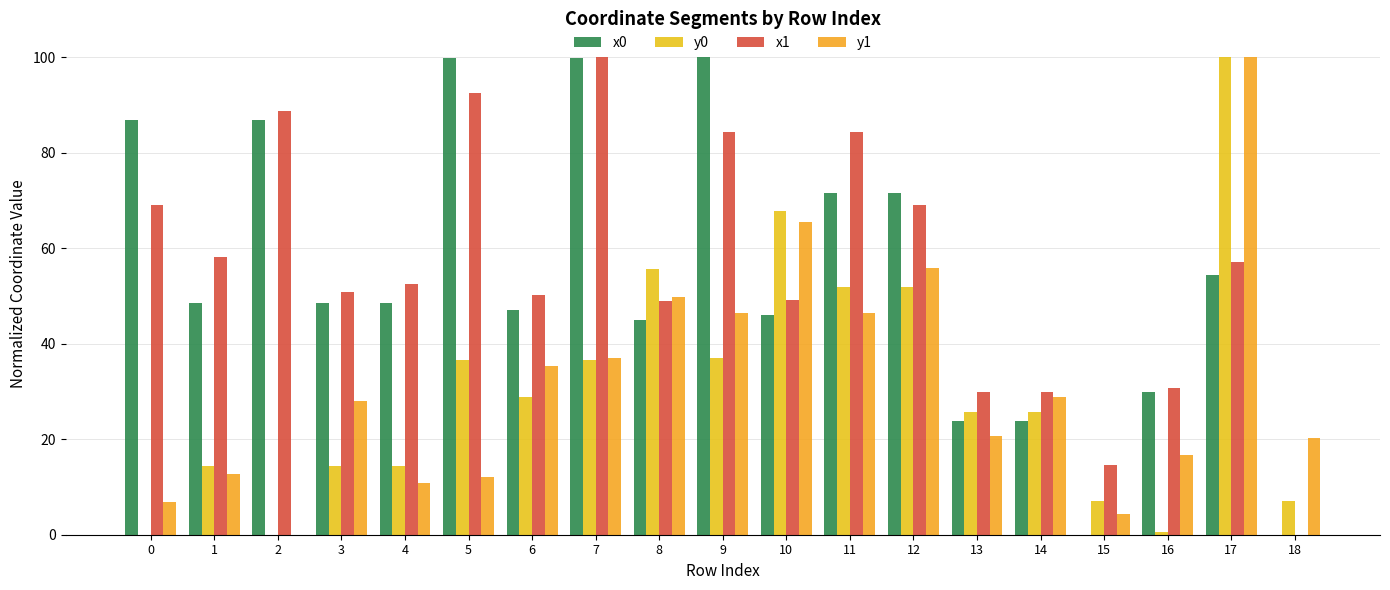

What is the difference between the y0 values at 12 and 13?

26.2